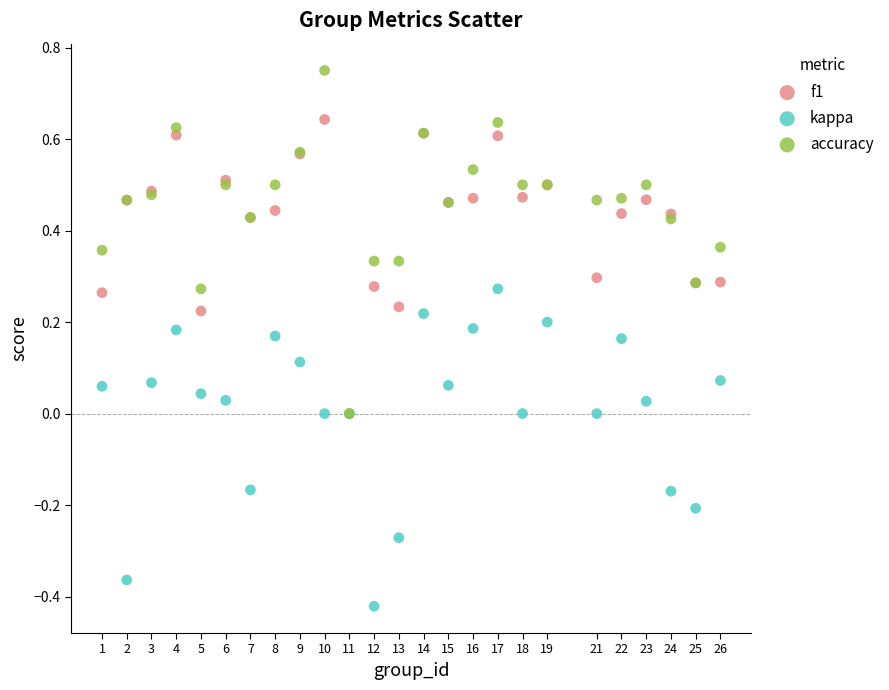

Which series contains the highest Y value?

accuracy